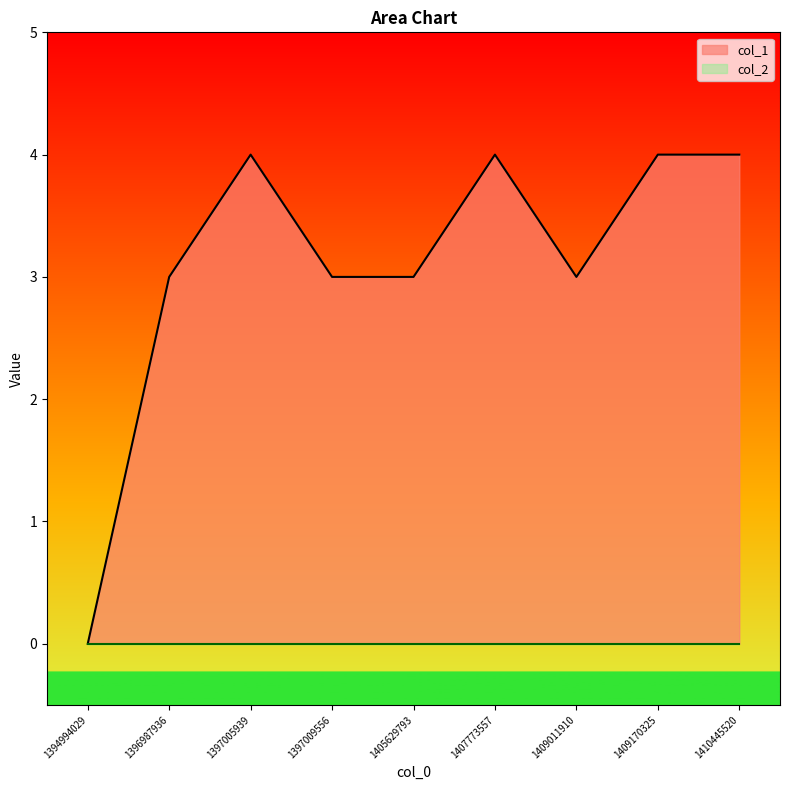

Rank the categories by value from lowest to highest.

1394994029, 1396987936, 1397009556, 1405629793, 1409011910, 1397005939, 1407773557, 1409170325, 1410445520